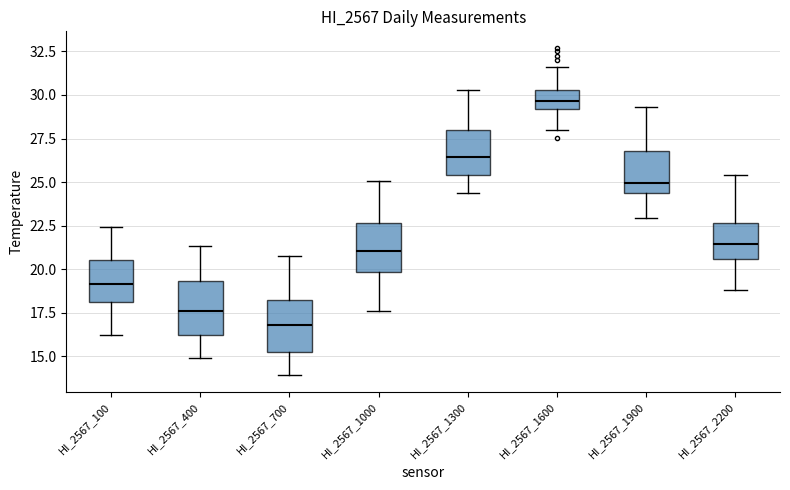

Which box's median line is the highest?

HI_2567_1600